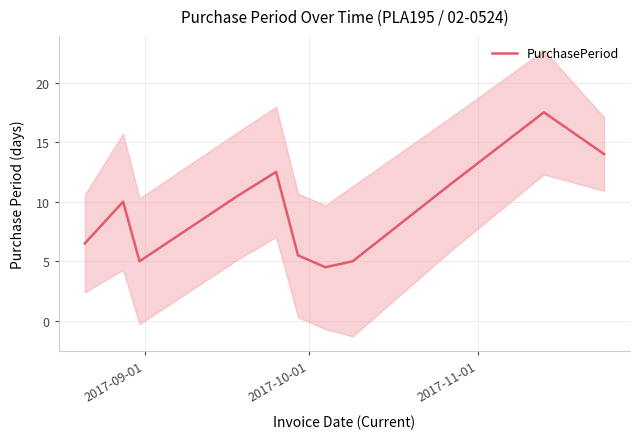

What is the highest value of the PurchasePeriod series?

17.5